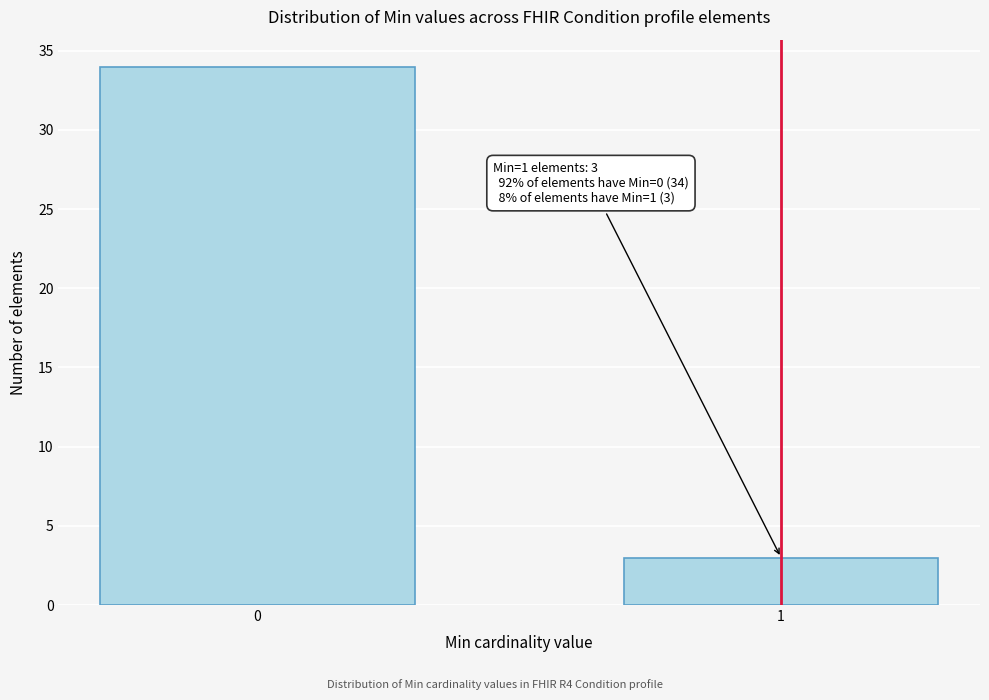

Reading left to right, what are all the values shown in this chart?

34	3